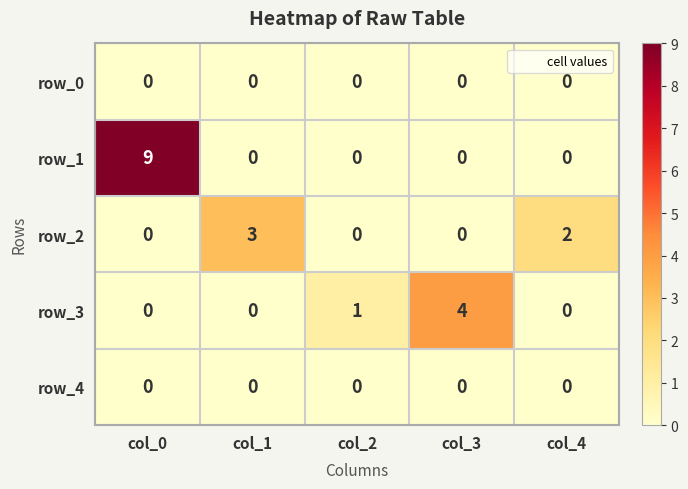

At how many categories does at least one series exceed 8?

1